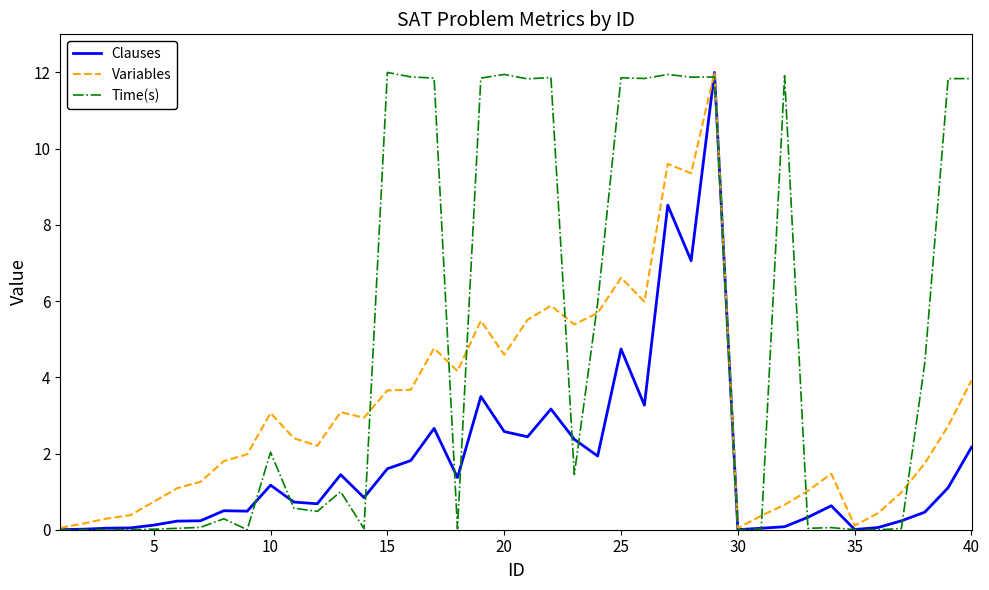

True or false: Clauses has more than 0 interior local peaks.

True